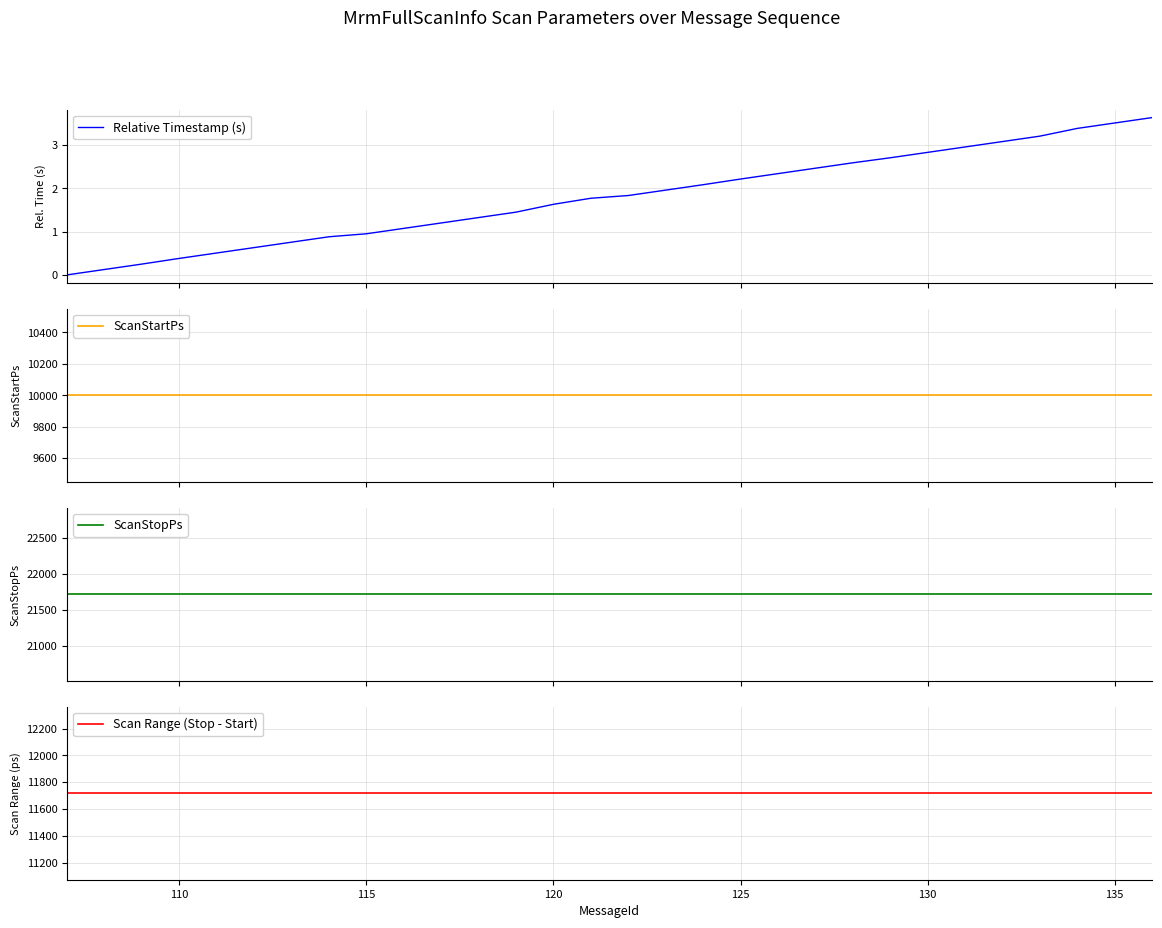

How many categories are shown in the chart?

30